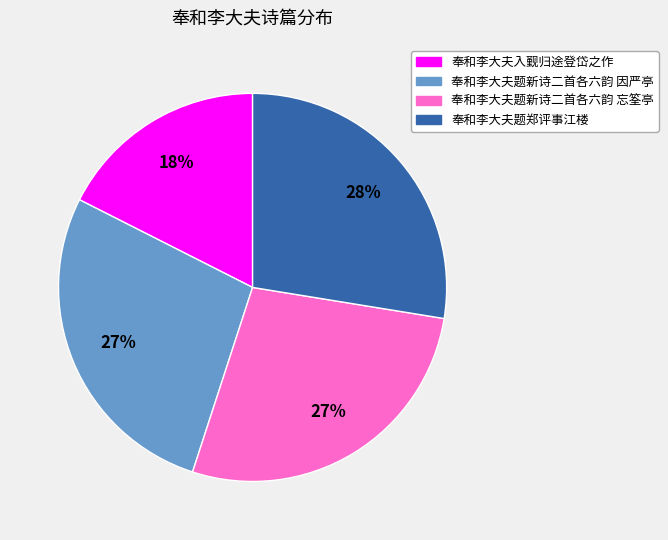

To the nearest percent, what percentage of the pie is 奉和李大夫题新诗二首各六韵 忘筌亭?

27%